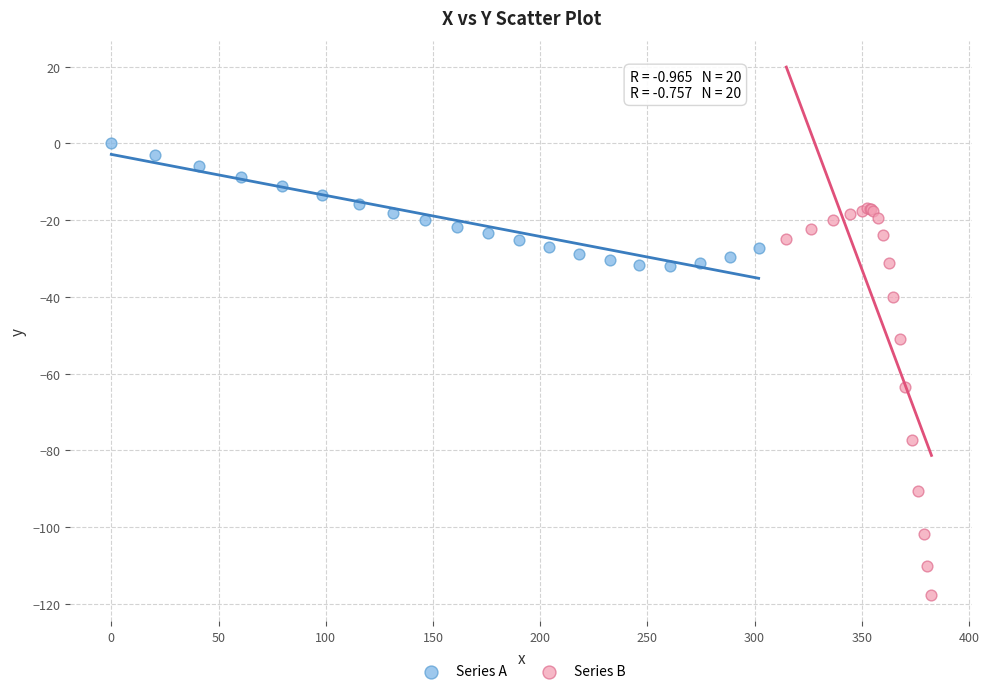

Which series contains the highest Y value?

Series A